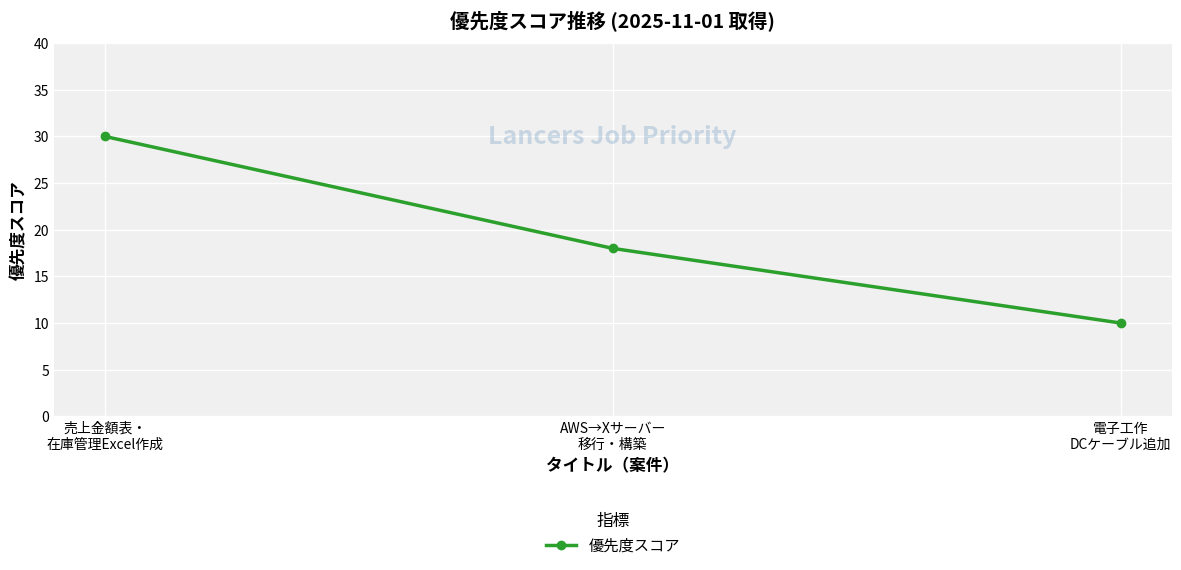

What is the sum of all values?

58